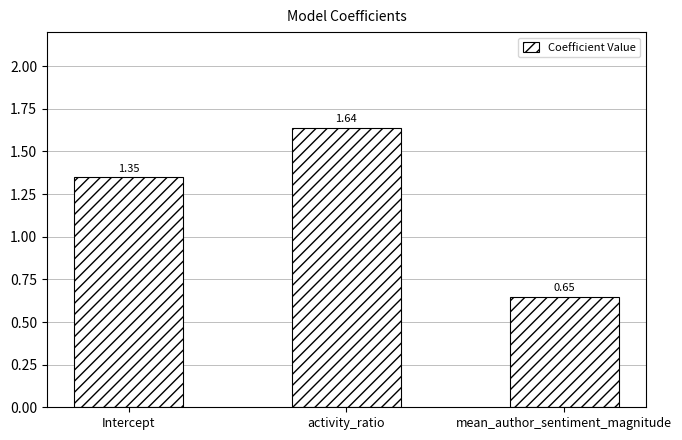

What is the change in value from Intercept to activity_ratio?

+0.3